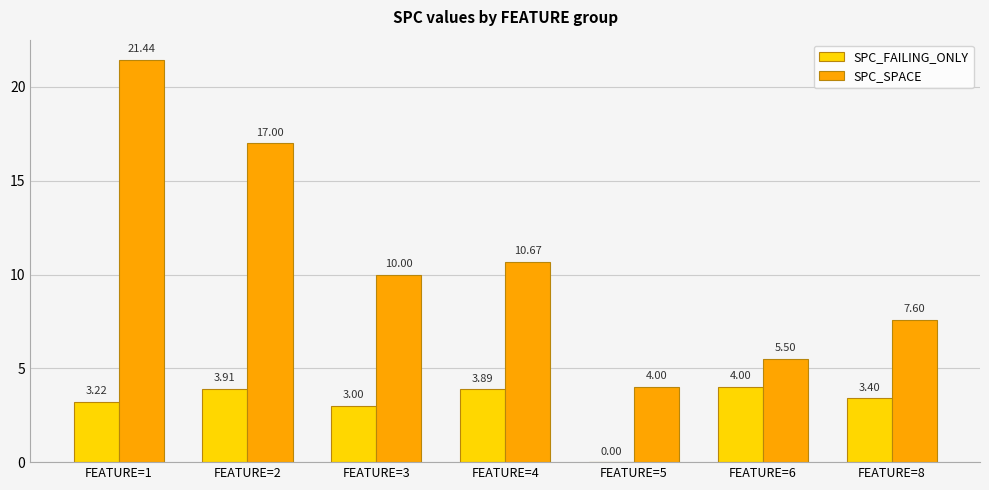

Is it true that SPC_SPACE equals 5.5 at FEATURE=6?

True